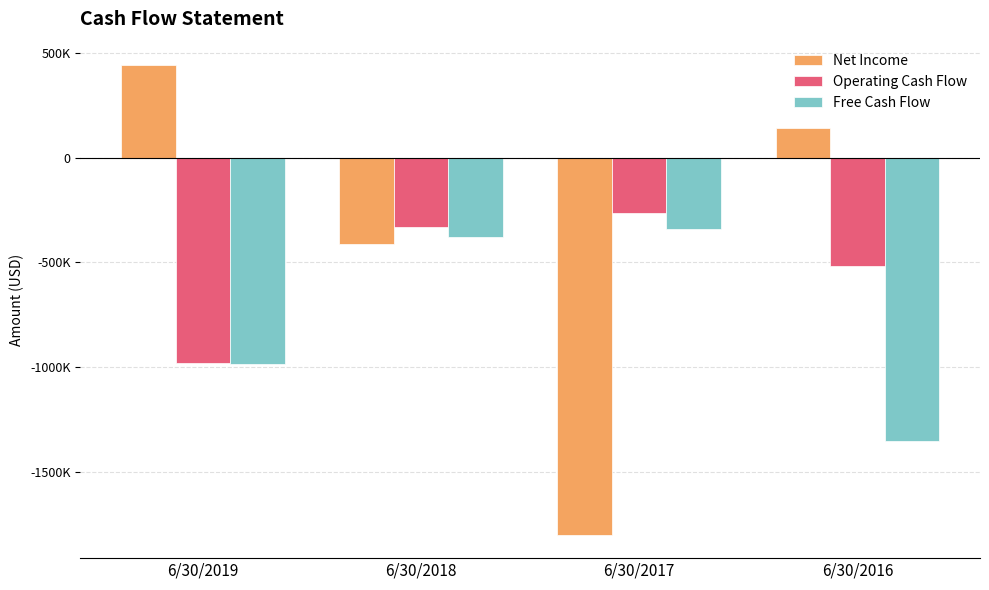

Does the chart contain any negative values?

Yes